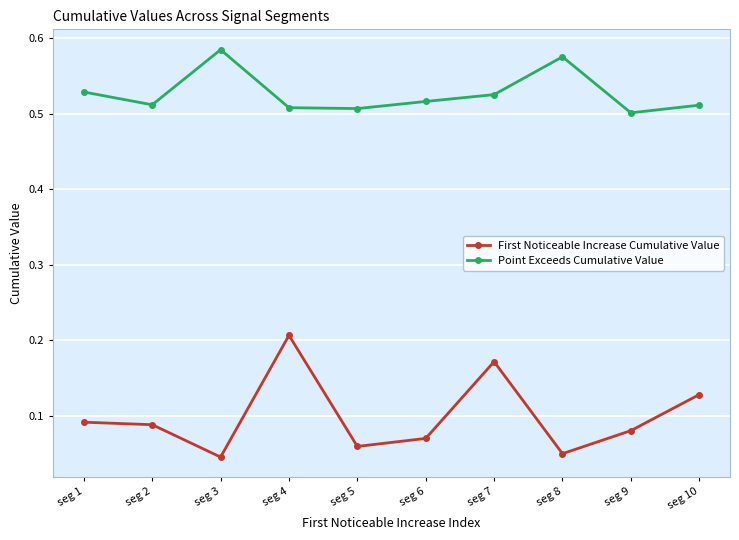

What are all the series names shown in the legend?

First Noticeable Increase Cumulative Value, Point Exceeds Cumulative Value